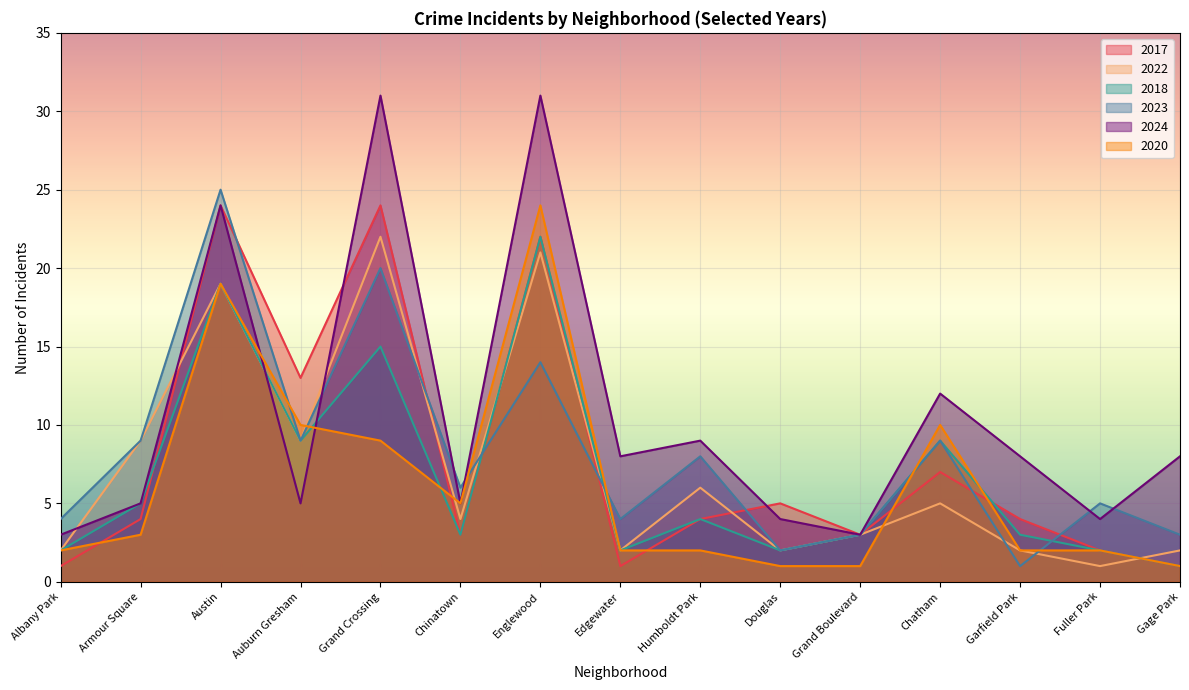

How many categories are shown in the chart?

15